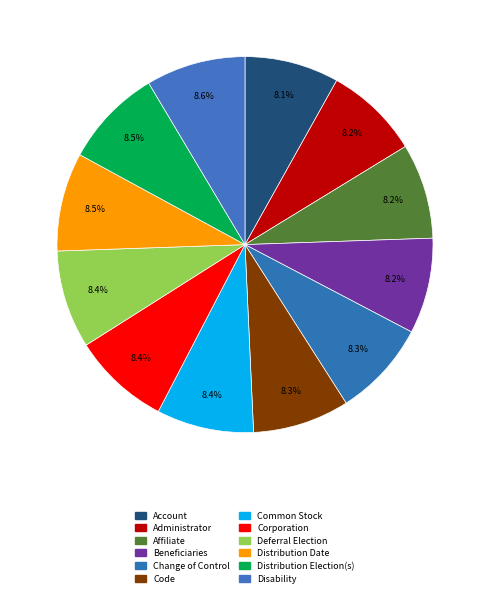

Is it true that Change of Control is 8% of the pie?

True